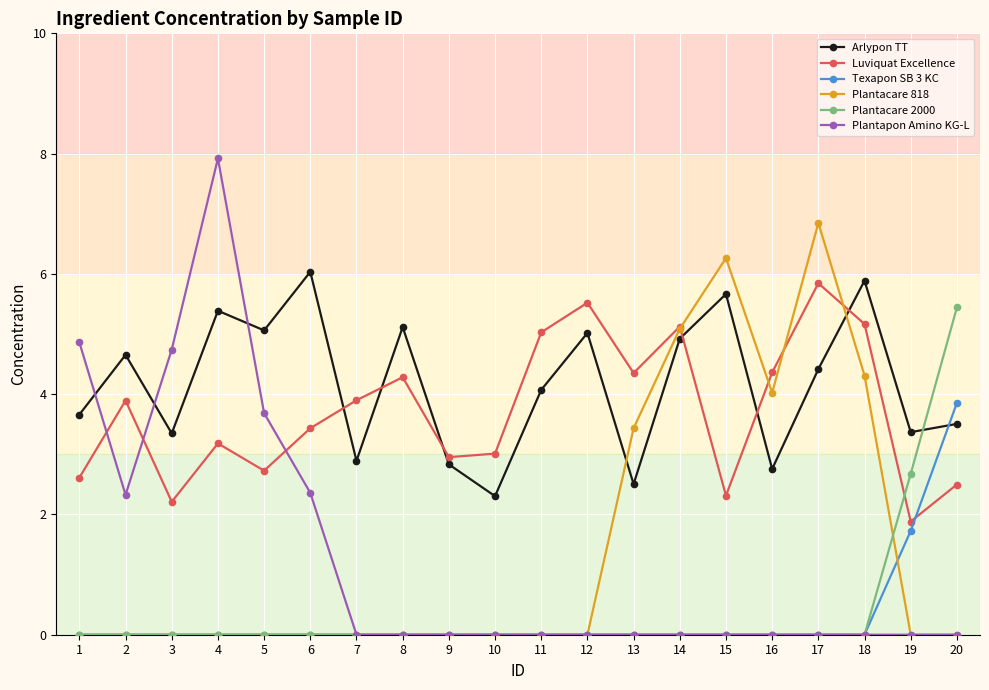

At how many categories does at least one series exceed 7?

1